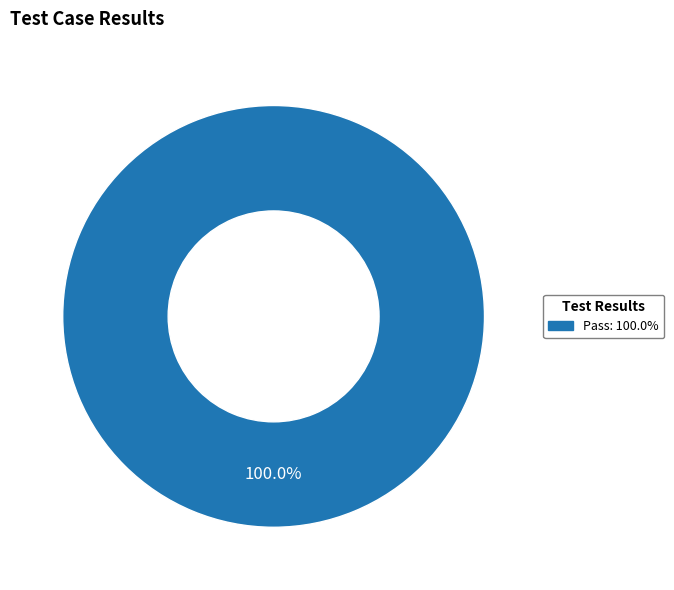

Does any single category account for the majority?

Yes